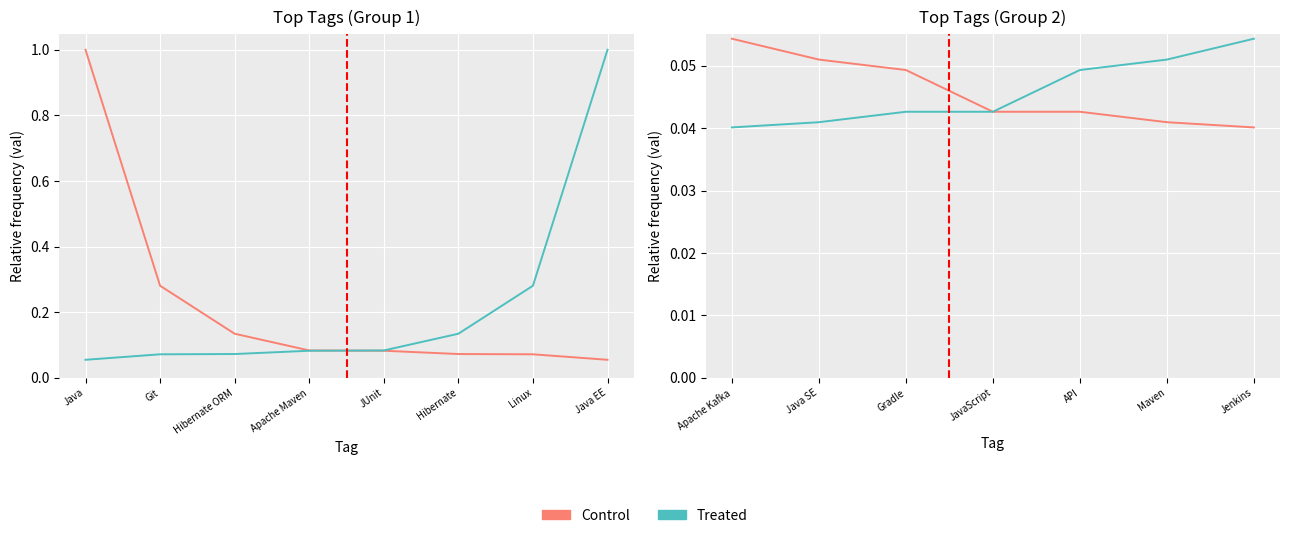

Which has a higher value, JavaScript or Gradle?

Gradle